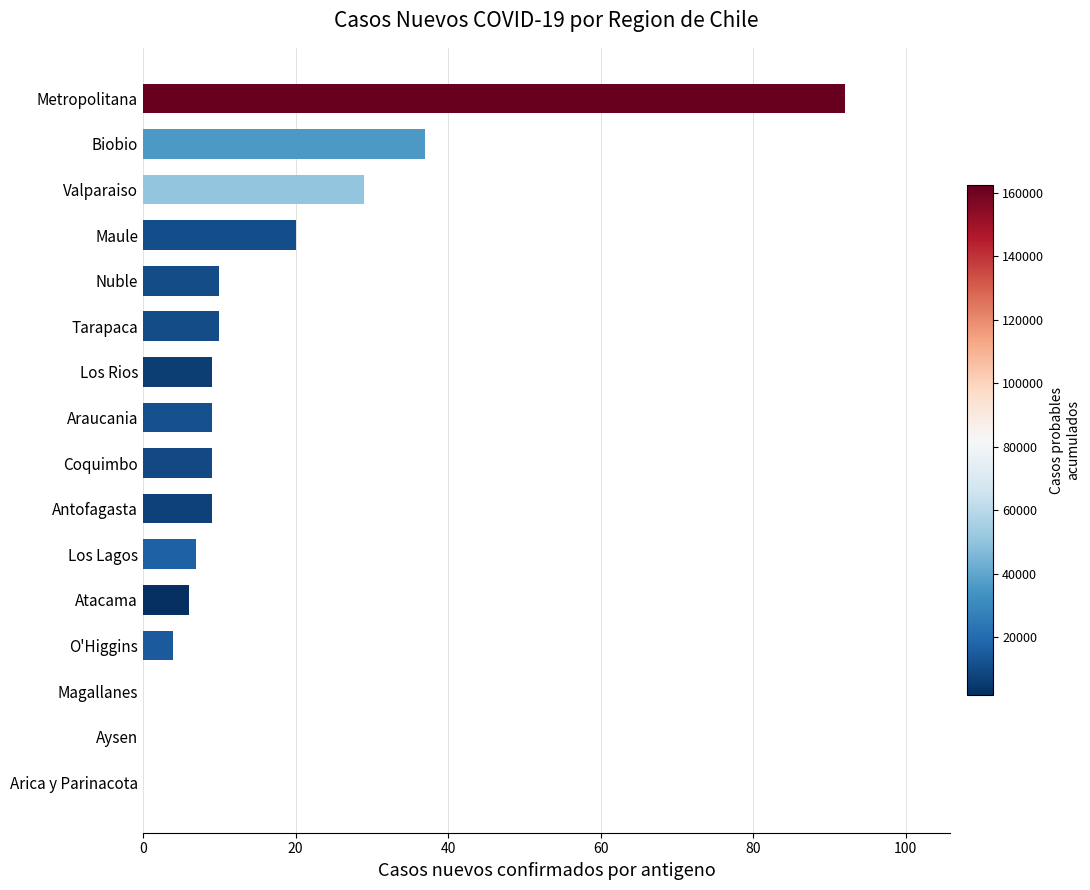

Which has a higher value, Coquimbo or Maule?

Maule